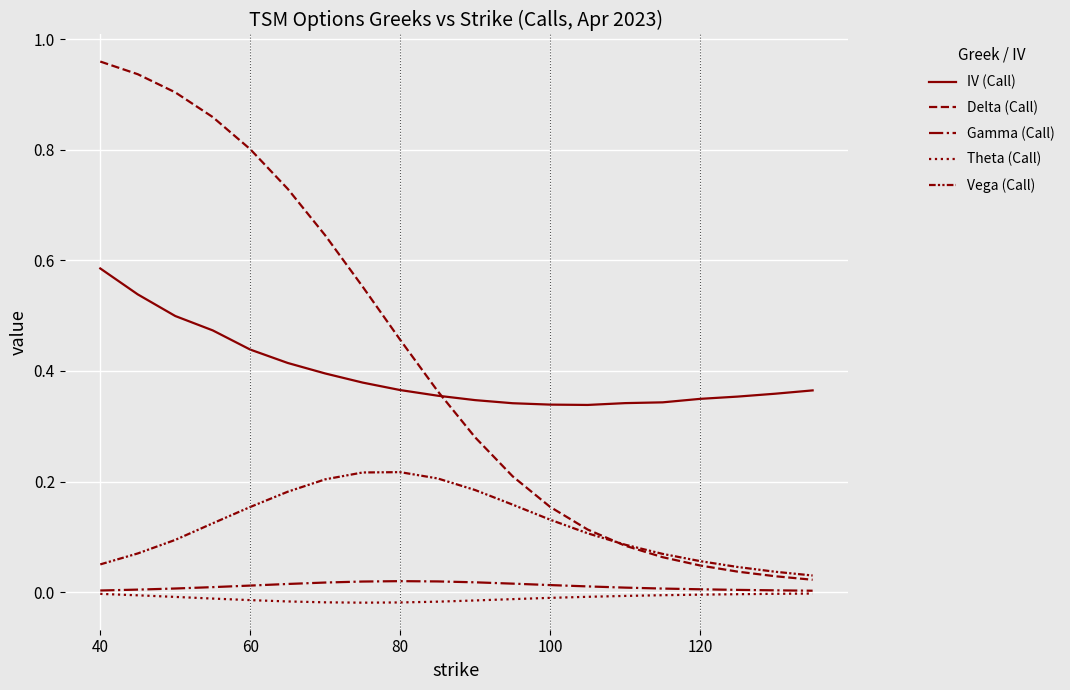

Does the chart have visible grid lines?

Yes